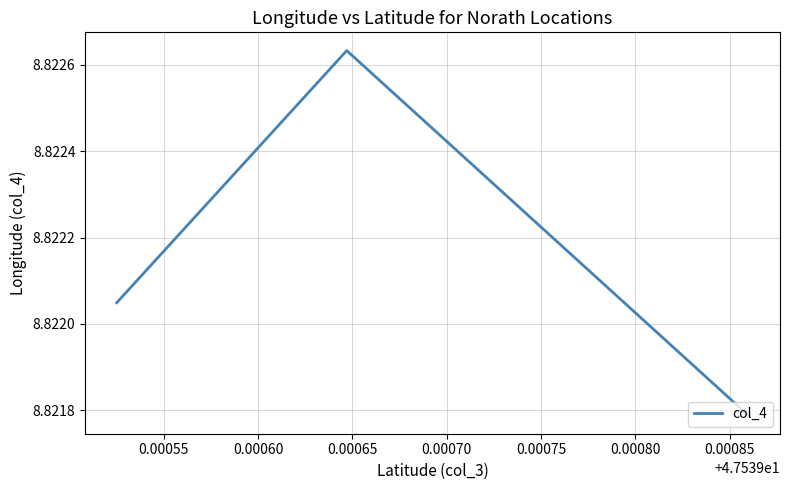

Count the values in the range 8 to 9.

3